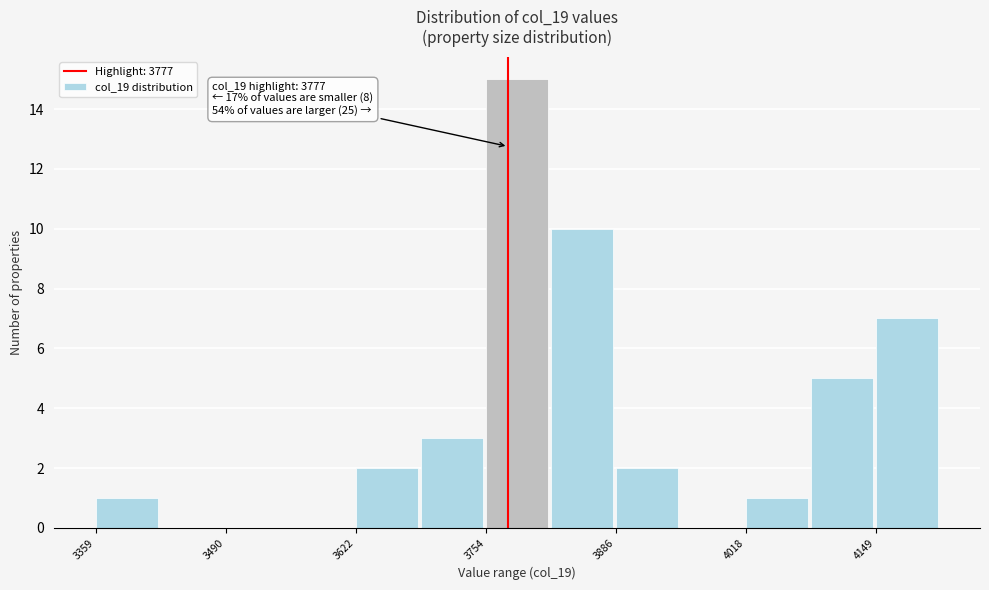

Around what value on the x-axis is the tallest bar? Give the approximate position of its centre, as read against the axis.

3780